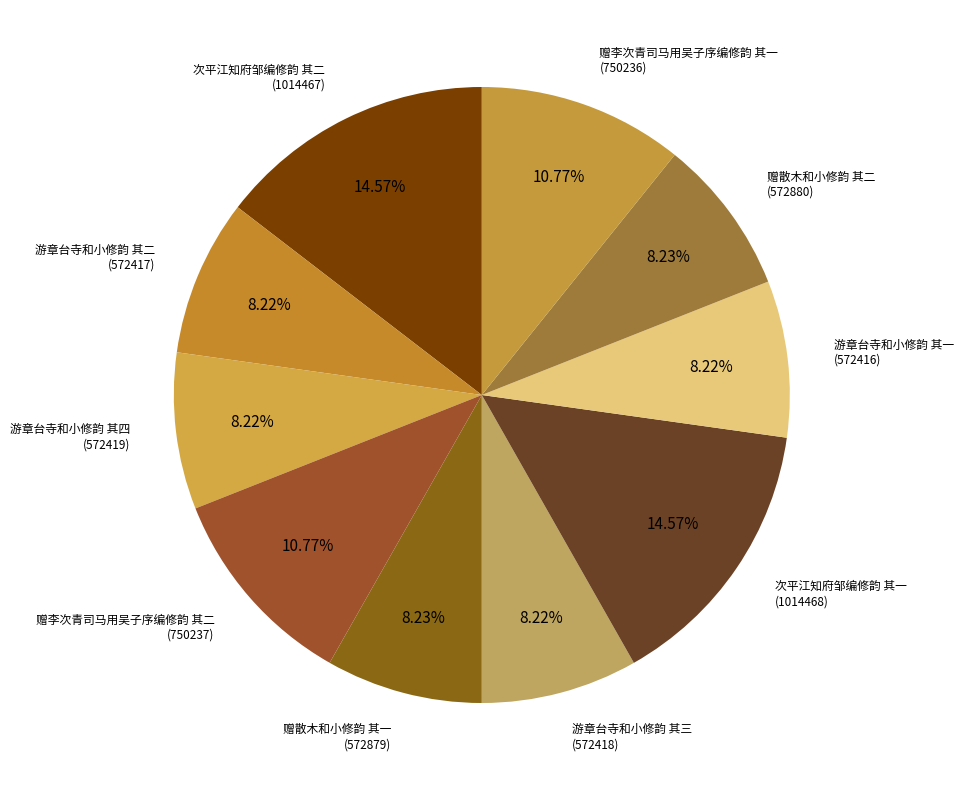

Is there any slice that represents more than half of the pie?

No